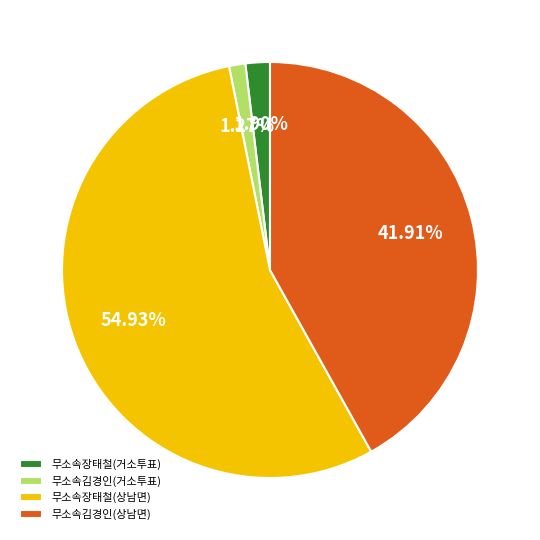

To the nearest percent, what is the difference between the largest and smallest slice percentages?

54%